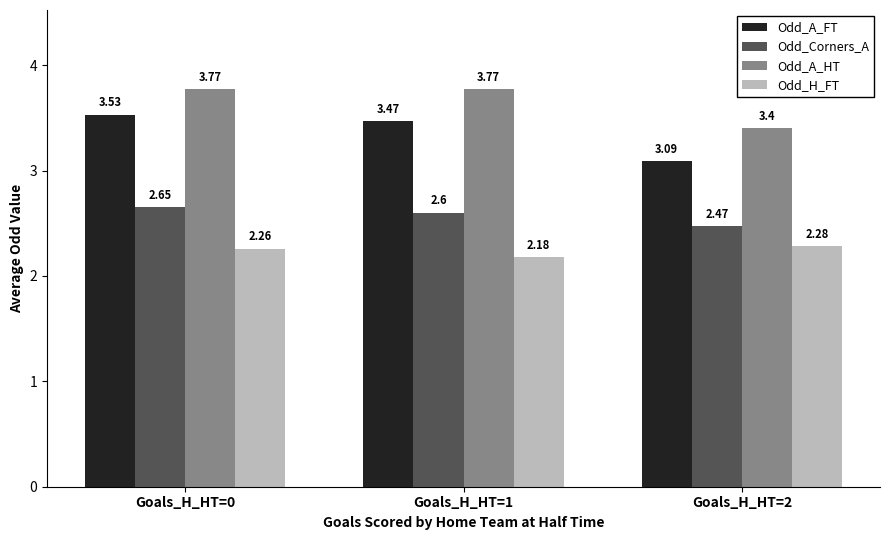

What is the difference between the Odd_H_FT values at Goals_H_HT=1 and Goals_H_HT=2?

0.1